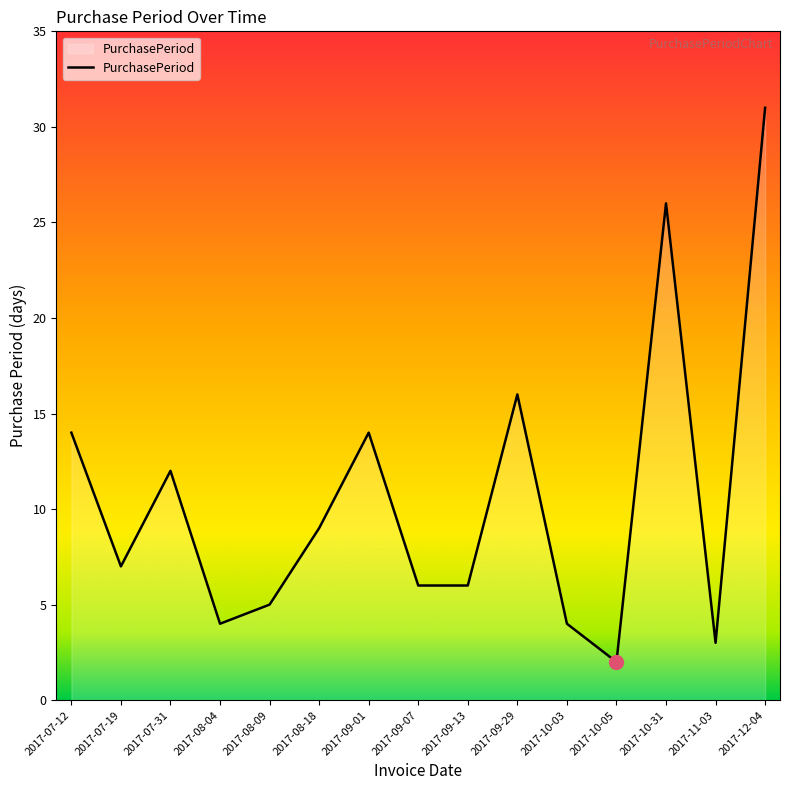

What is the smallest value displayed?

2